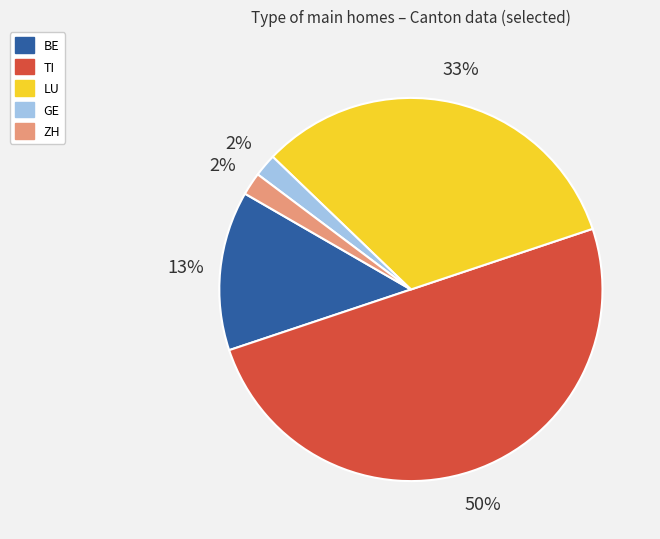

Does ZH represent more than half of the total?

No